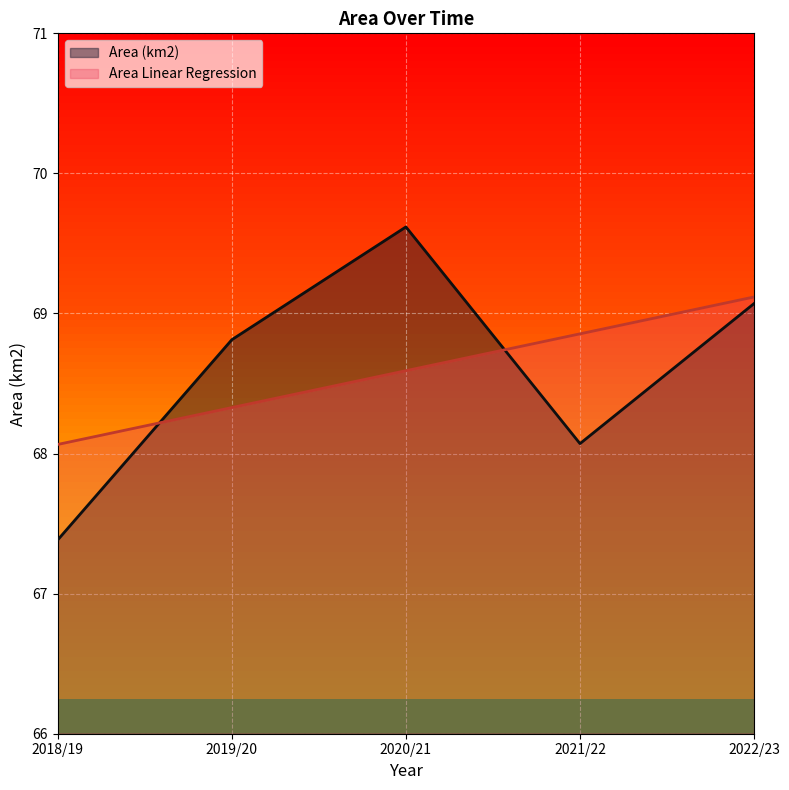

Reading left to right, what are all the values shown in this chart?

Area (km2): 67.4	68.8	69.6	68.1	69.1
Area Linear Regression: 68.1	68.3	68.6	68.9	69.1